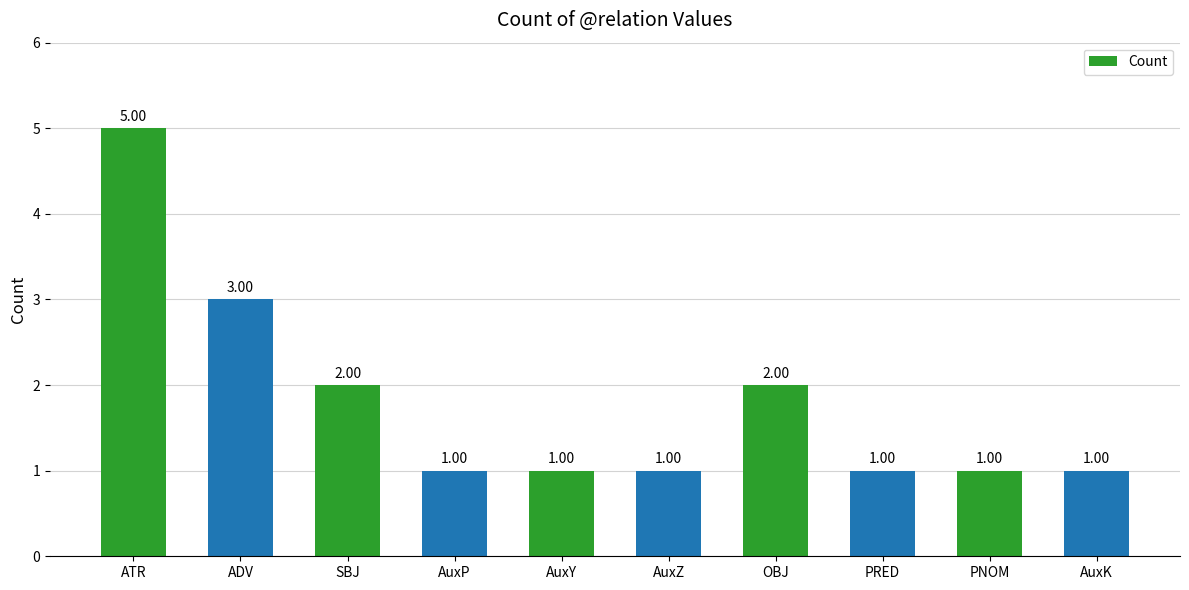

What is the ratio of the value at PNOM to the value at PRED?

1.0